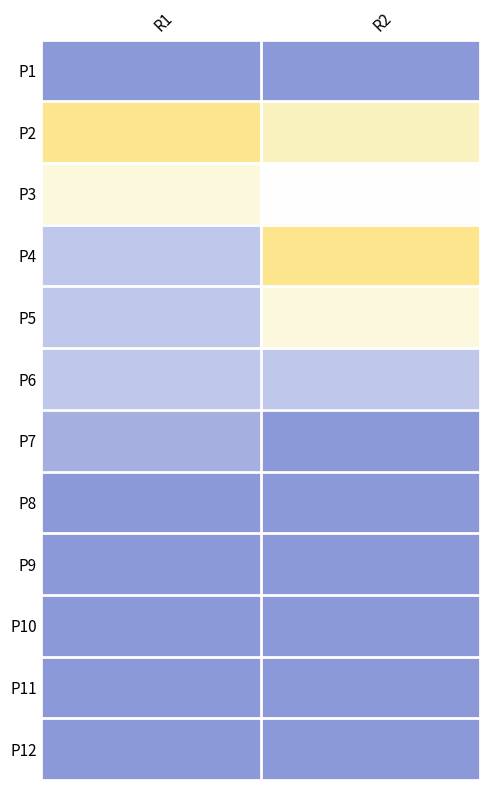

What is the maximum value shown in the chart?

8